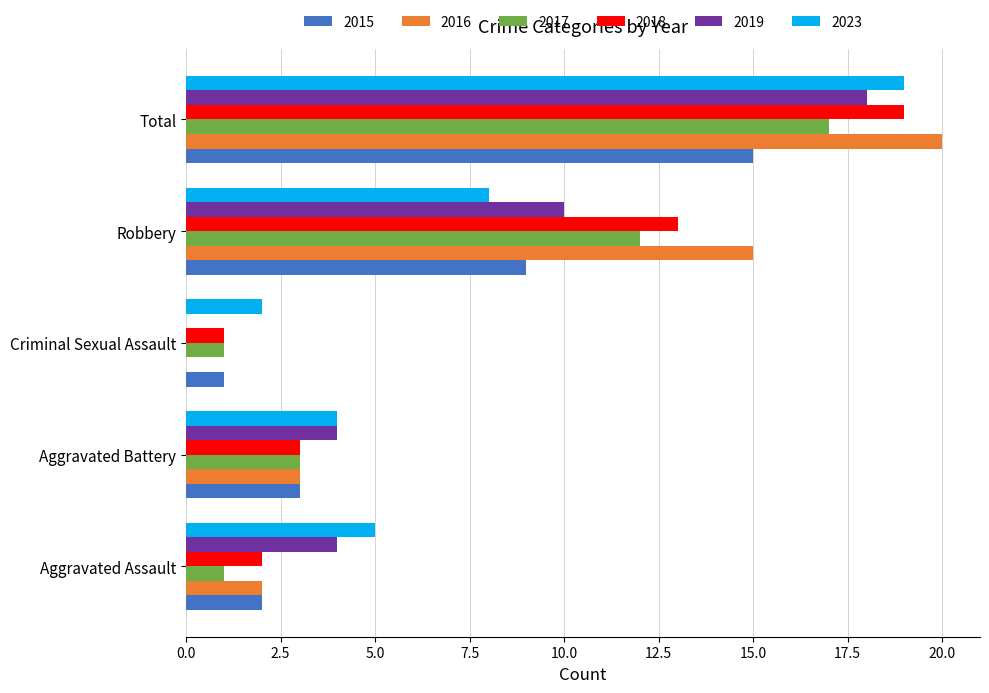

Which series changed the most between Criminal Sexual Assault and Total?

2016